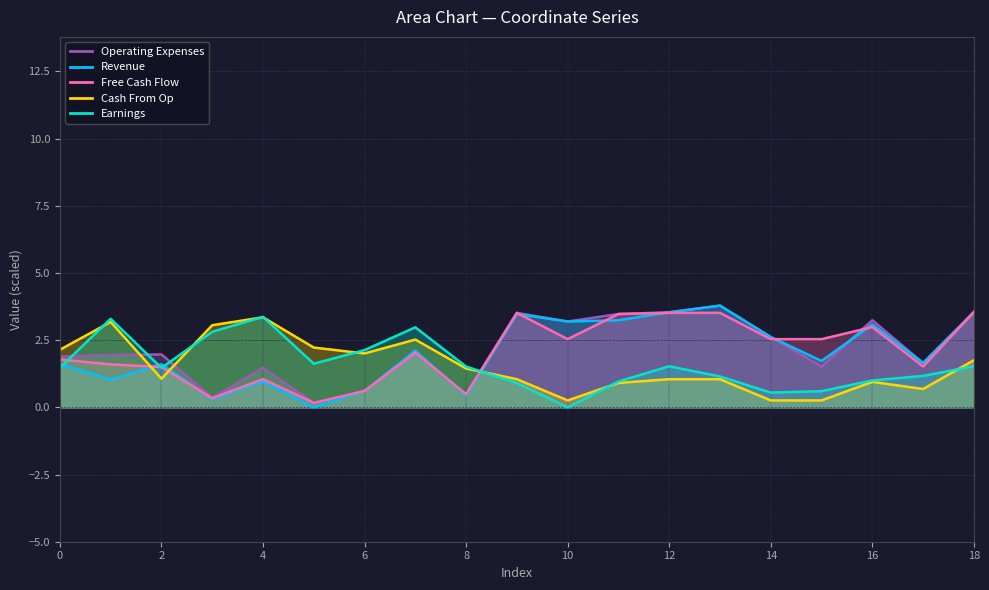

Between 11 and 15, which series saw the biggest shift?

Operating Expenses